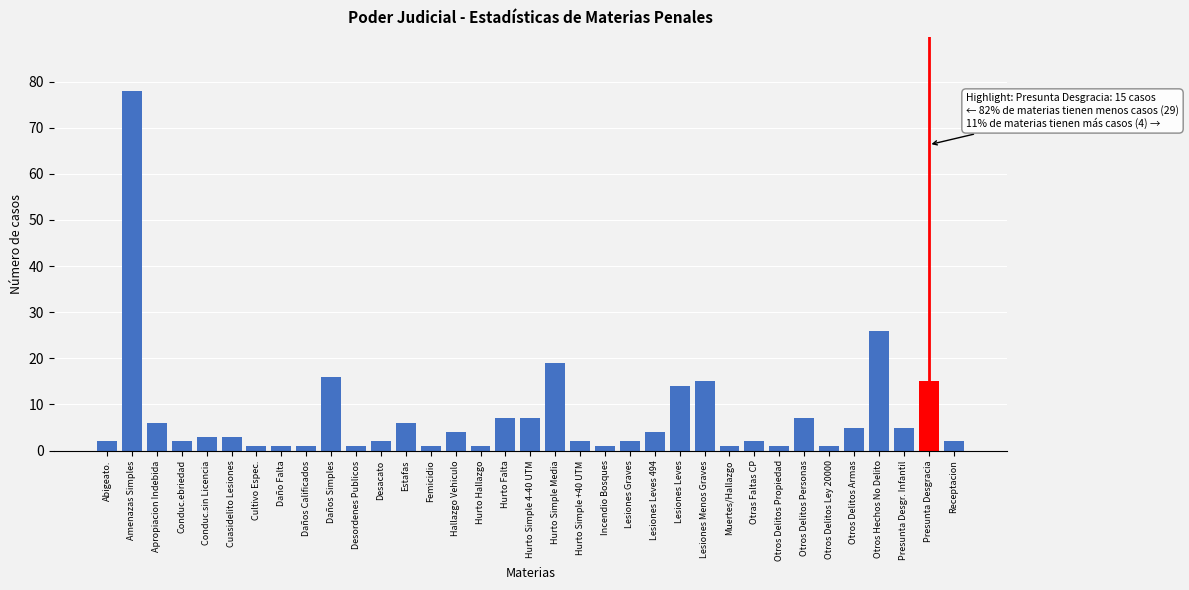

Approximately how many times larger is the value at Otros Delitos Personas compared to Otros Hechos No Delito?

0.3